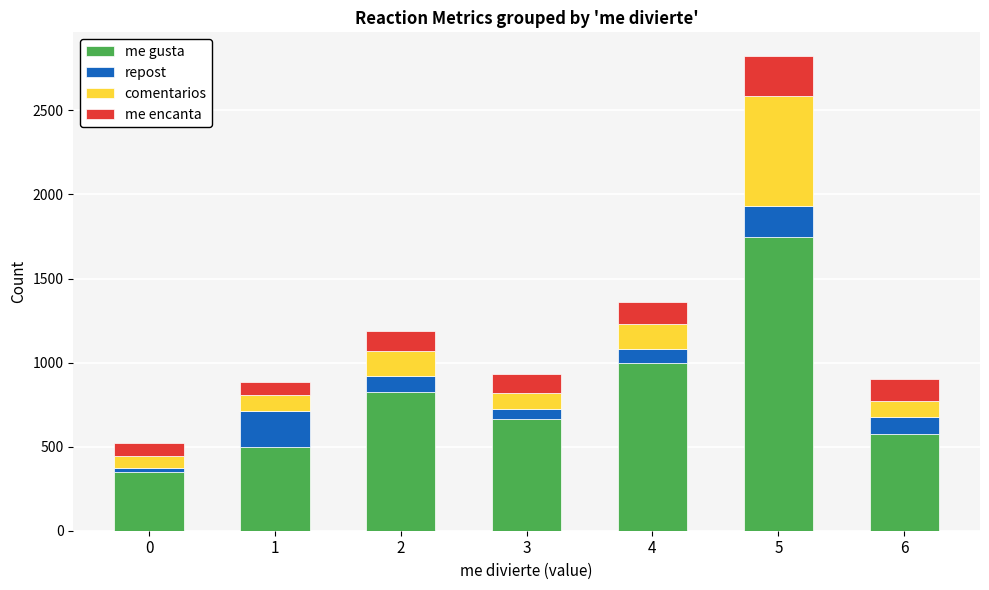

Does the chart contain any negative values?

No